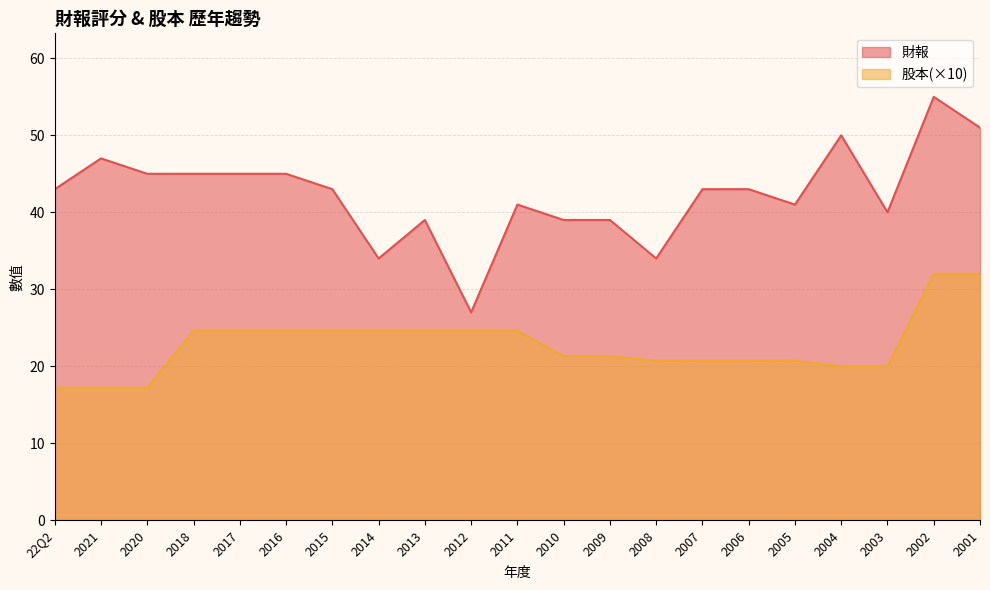

Where is the first local maximum for 財報?

2021